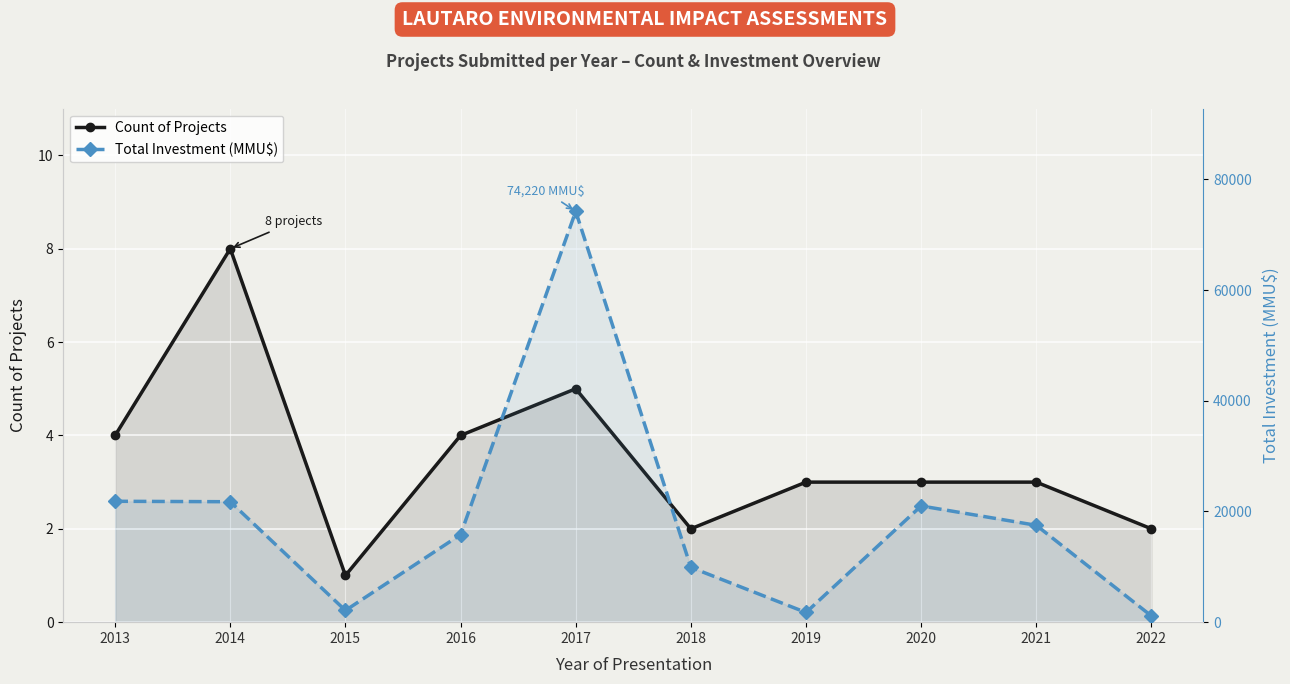

Reading left to right, transcribe all the data shown in this chart.

Count of Projects: 4	8	1	4	5	2	3	3	3	2
Total Investment (MMU$): 21840	21760	2116	15816	74220	9903	1750	21000	17500	1121